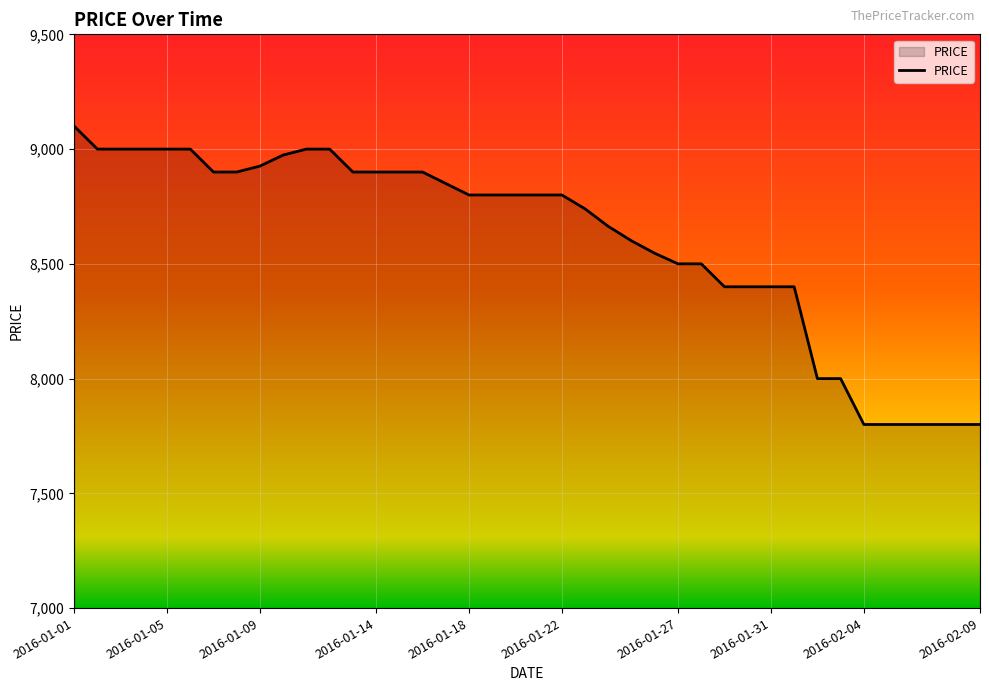

What is the smallest value displayed?

7800.0